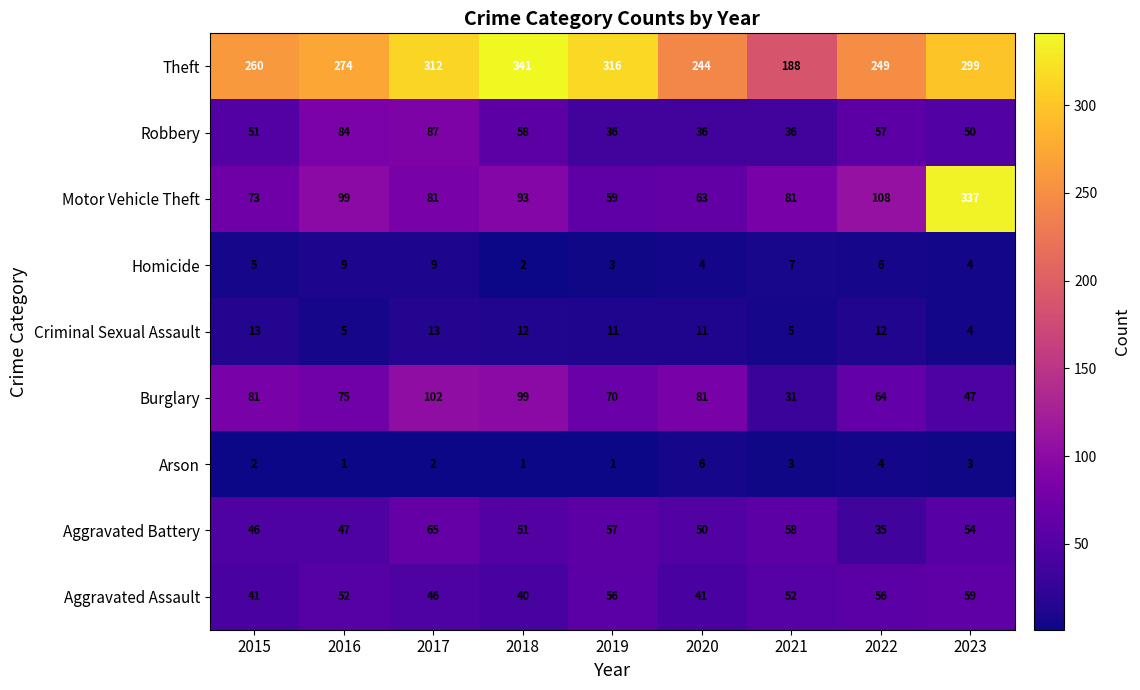

What is the lowest value of the Criminal Sexual Assault series?

4